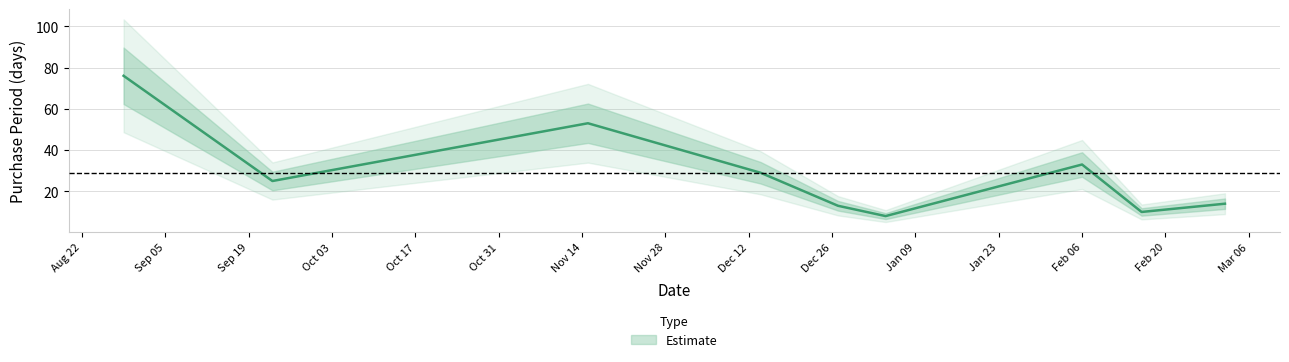

Which label corresponds to the largest value in the chart?

2016-08-29